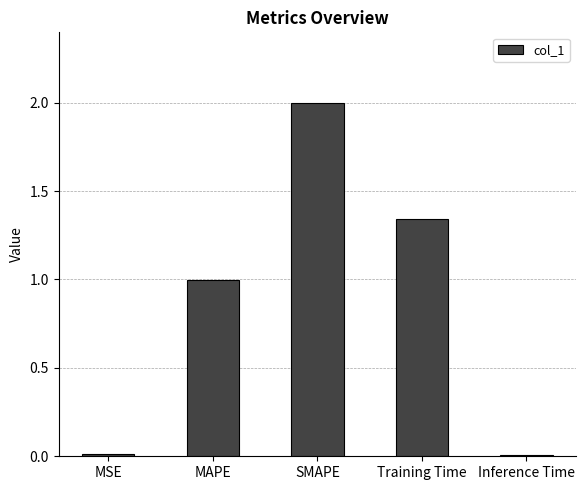

Read the value at MAPE.

1.0